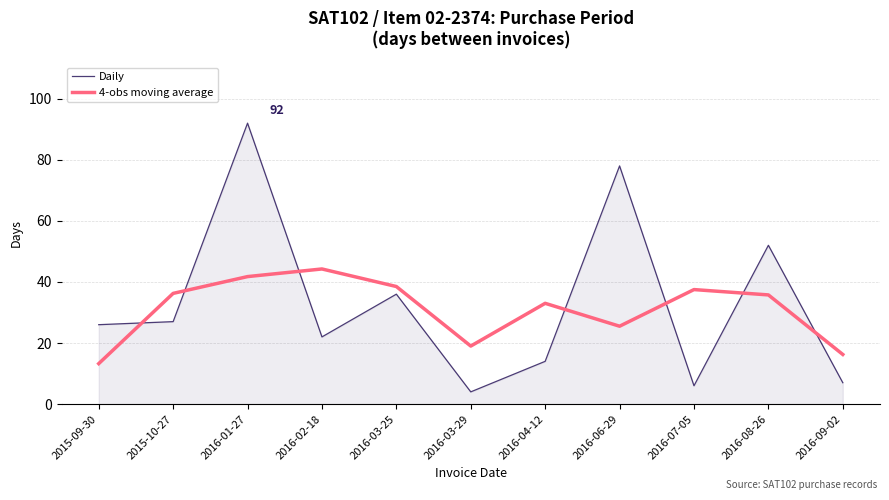

What position from the right is 2016-01-27?

9